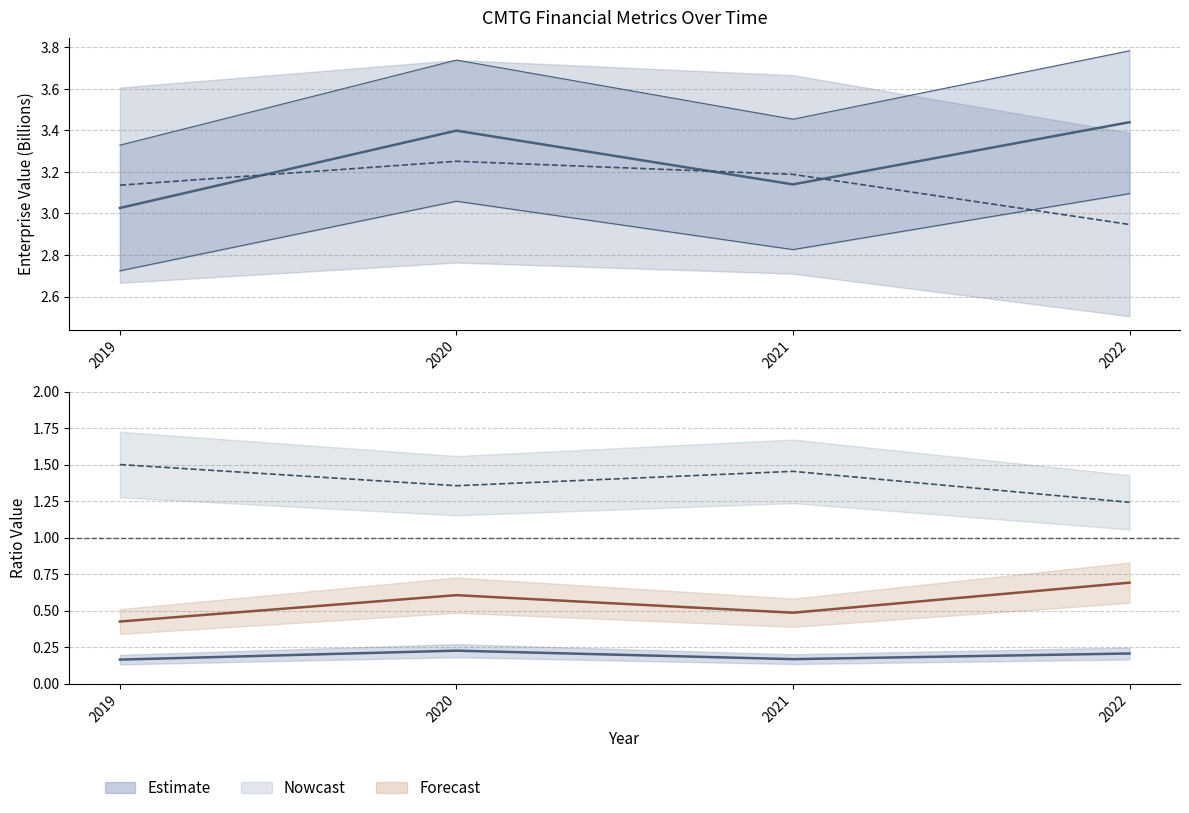

What is the difference between the highest and lowest values at 2022?

3.2